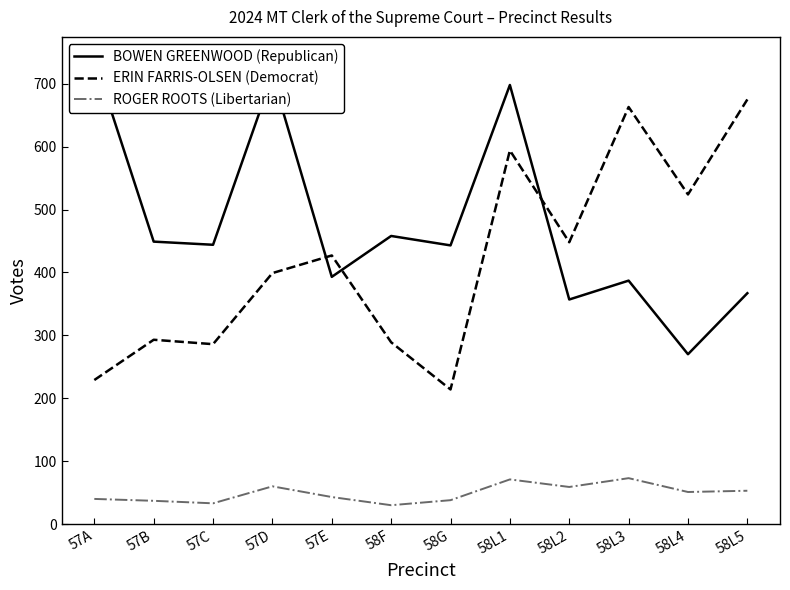

True or false: BOWEN GREENWOOD (Republican) and ERIN FARRIS-OLSEN (Democrat) cross at least once.

True